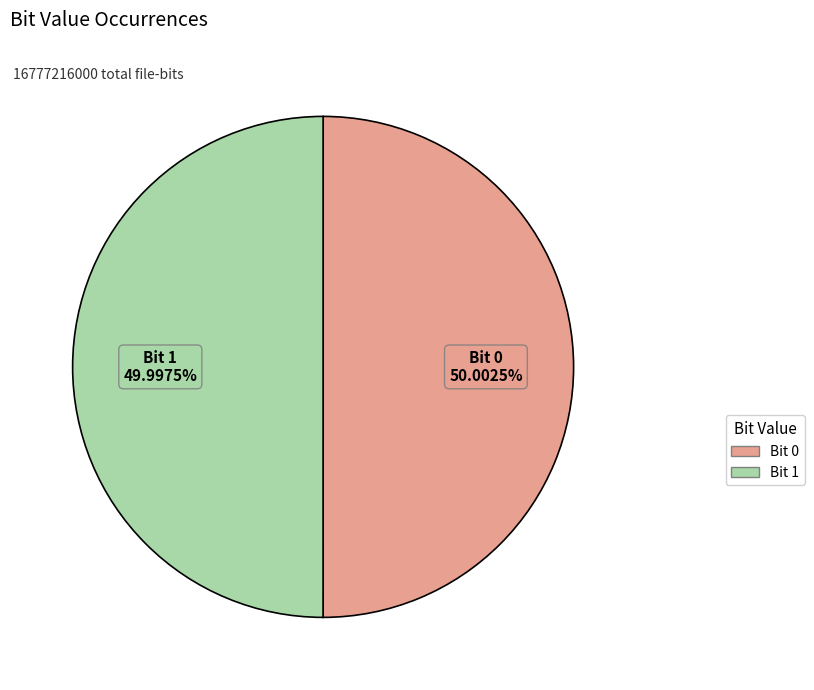

Is there any slice that represents more than half of the pie?

Yes